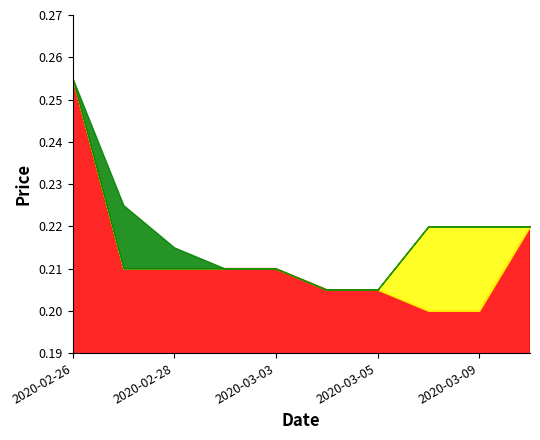

What is the sum of the low values at 2020-02-26 and 2020-03-09?

0.5